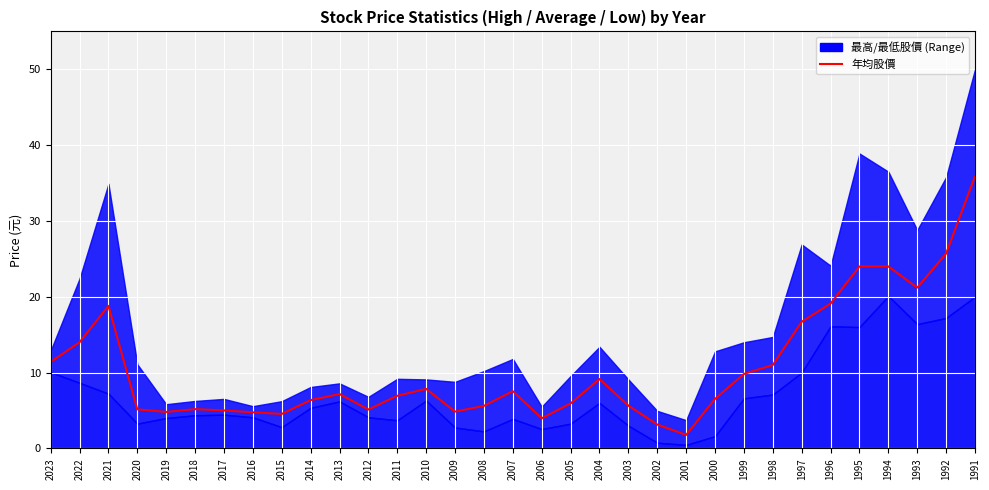

How many values exceed 6?

19